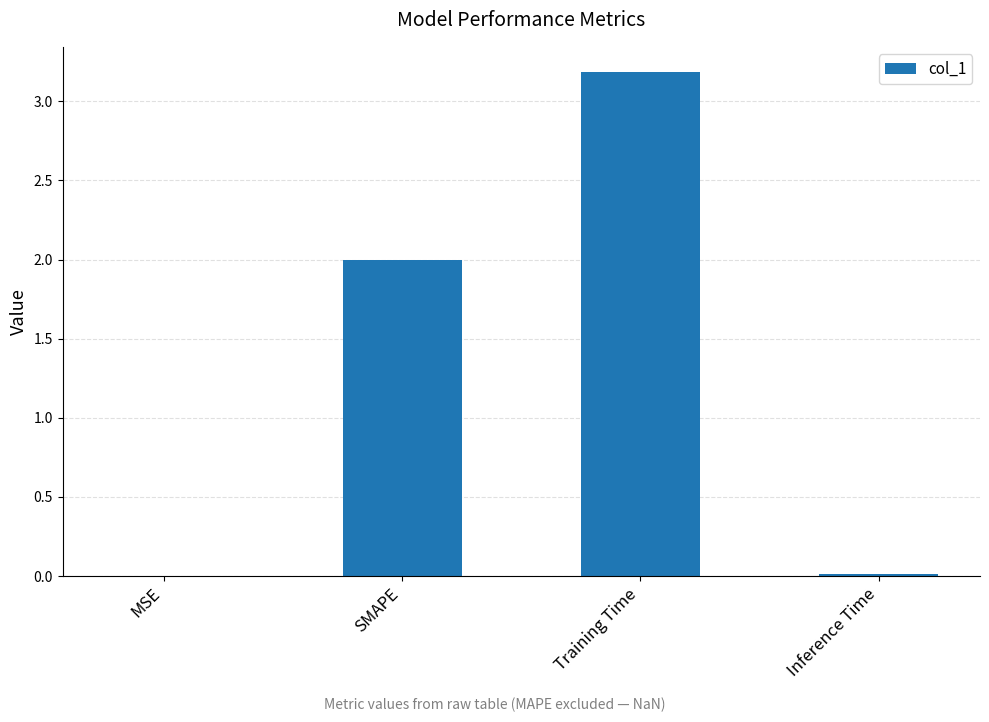

What is the difference between the values at SMAPE and Training Time?

1.2